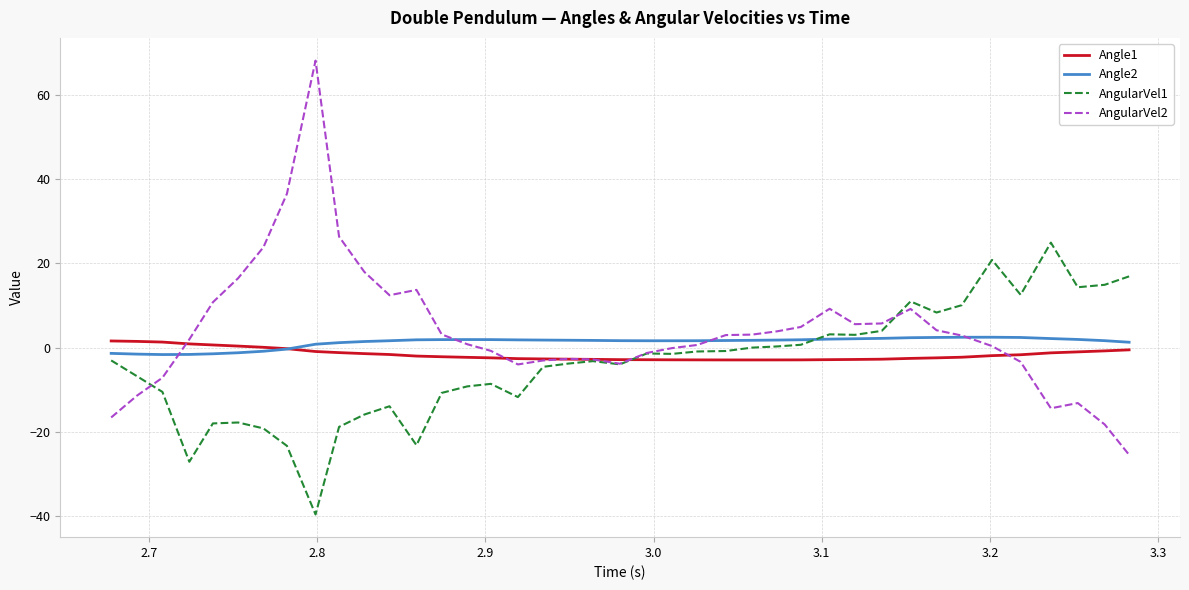

Which series has the largest range (max minus min)?

AngularVel2